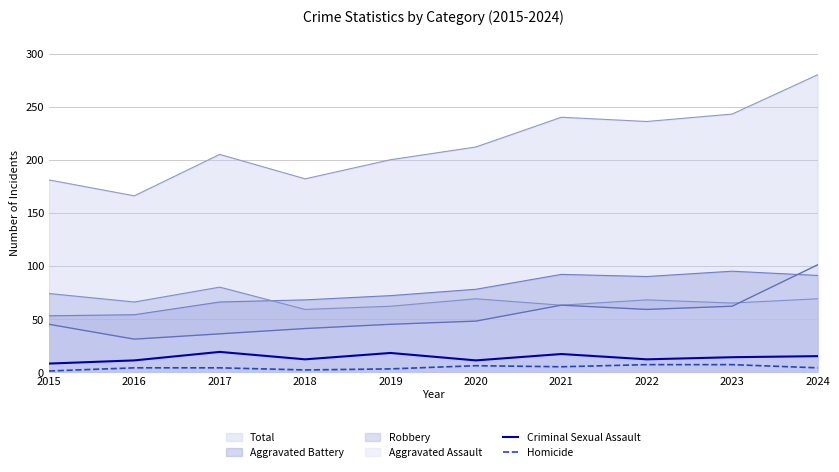

Which series changed the most between 2018 and 2023?

Total